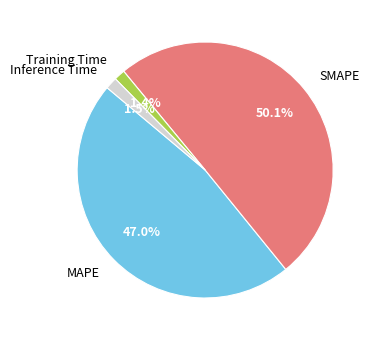

Between Inference Time and SMAPE, which is larger?

SMAPE